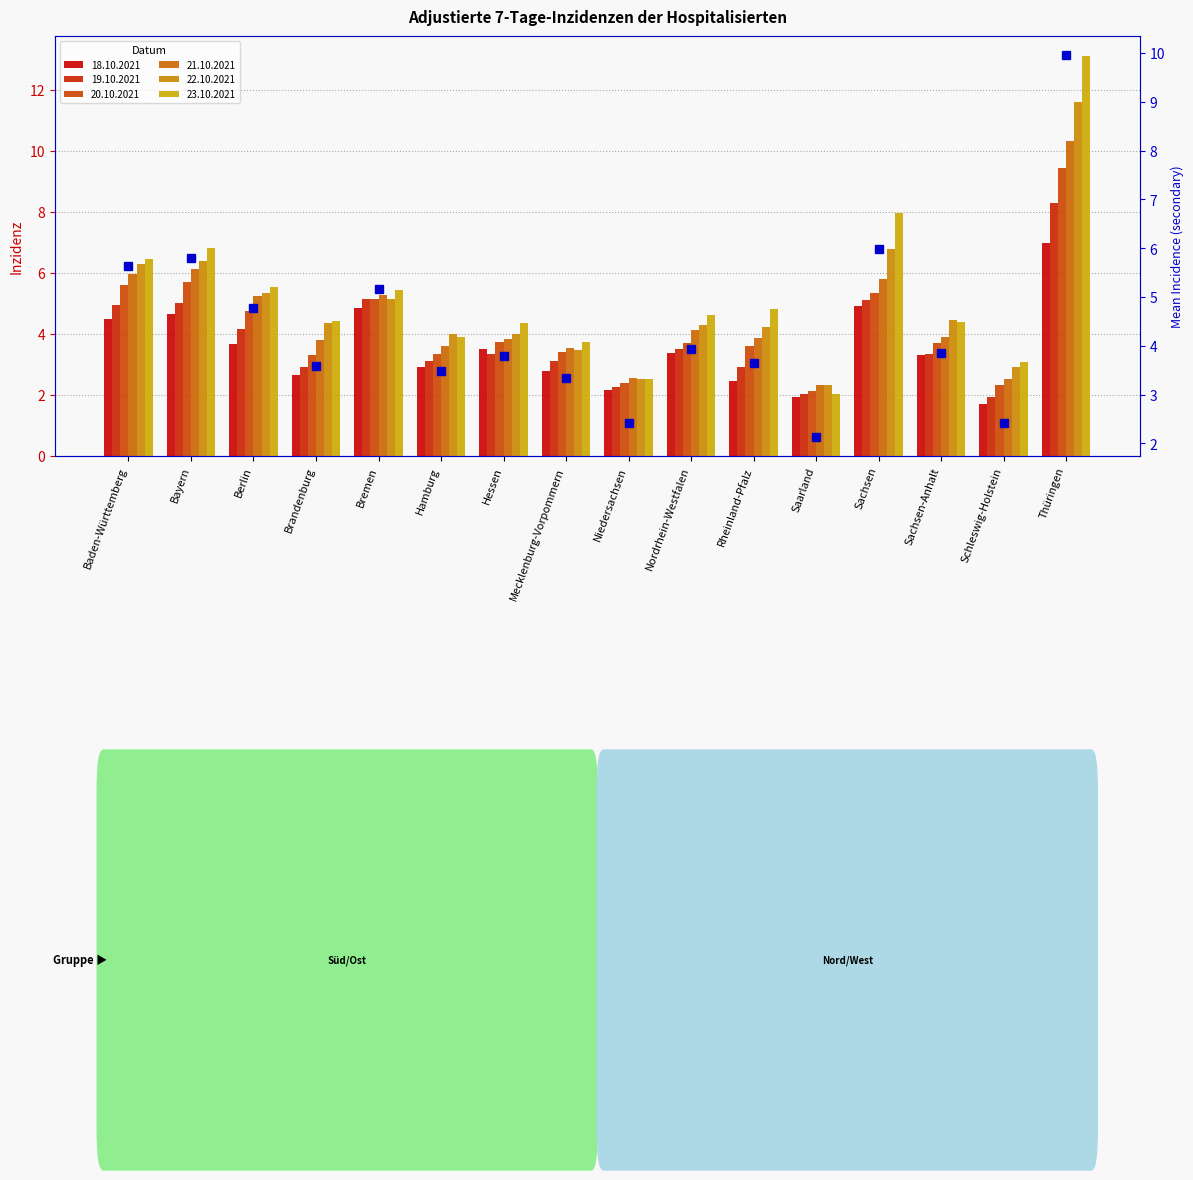

Rank the categories by value from lowest to highest.

Saarland, Niedersachsen, Schleswig-Holstein, Mecklenburg-Vorpommern, Hamburg, Brandenburg, Rheinland-Pfalz, Hessen, Sachsen-Anhalt, Nordrhein-Westfalen, Berlin, Bremen, Baden-Württemberg, Bayern, Sachsen, Thüringen